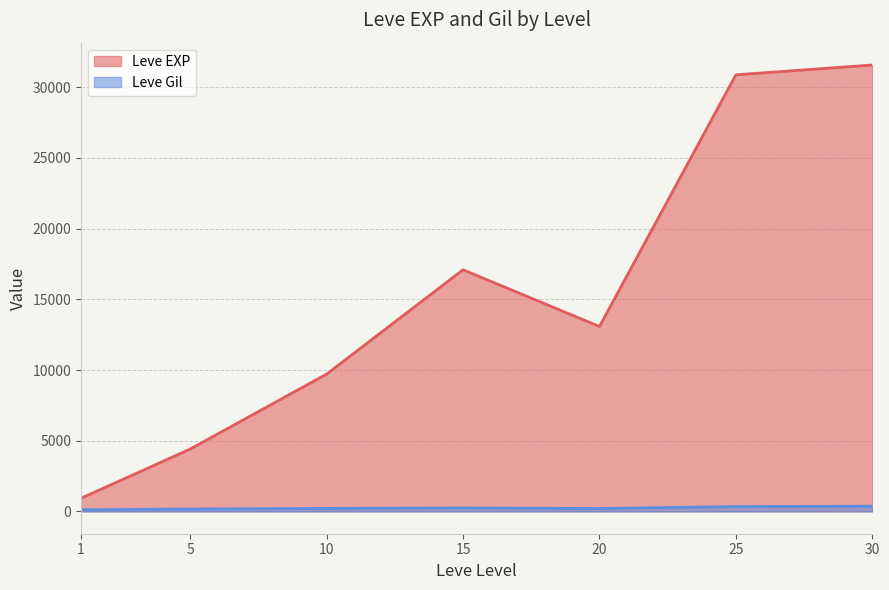

True or false: Leve Gil and Leve EXP intersect in this chart.

False